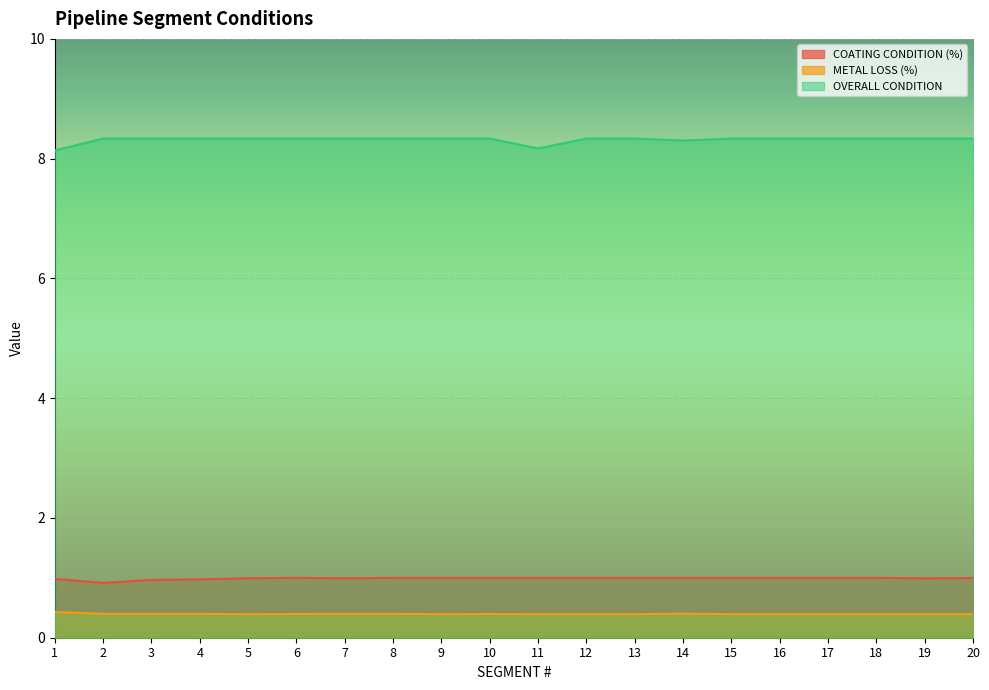

True or false: METAL LOSS (%) and OVERALL CONDITION cross at least once.

False